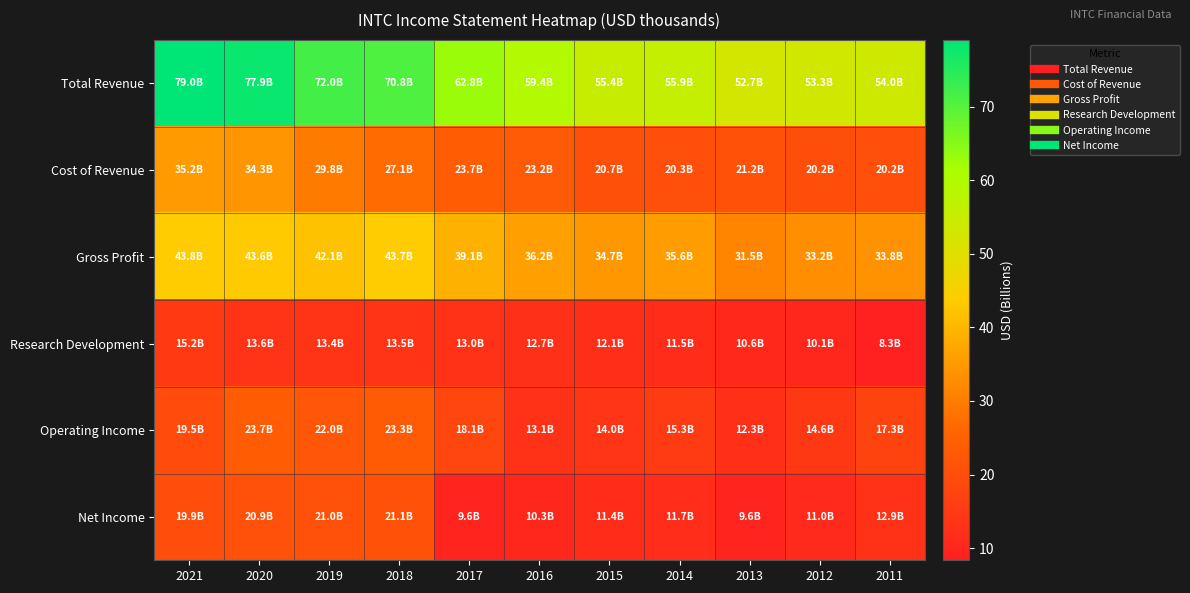

Which series has the largest range (max minus min)?

Total Revenue